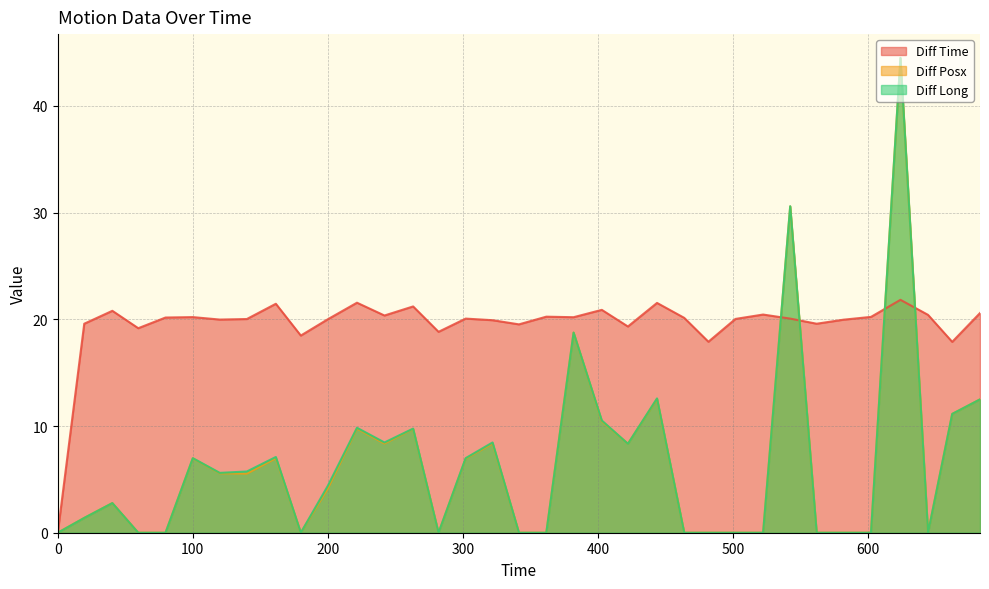

What is the value of the Diff Time point at the 10th from the left?

18.5